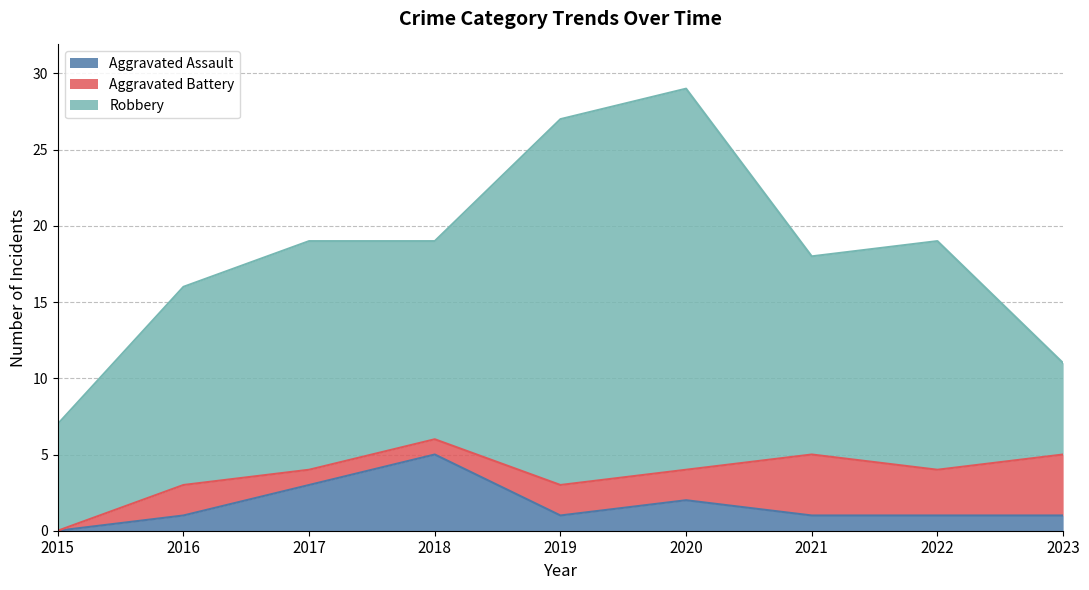

Count the number of data series in this chart.

3